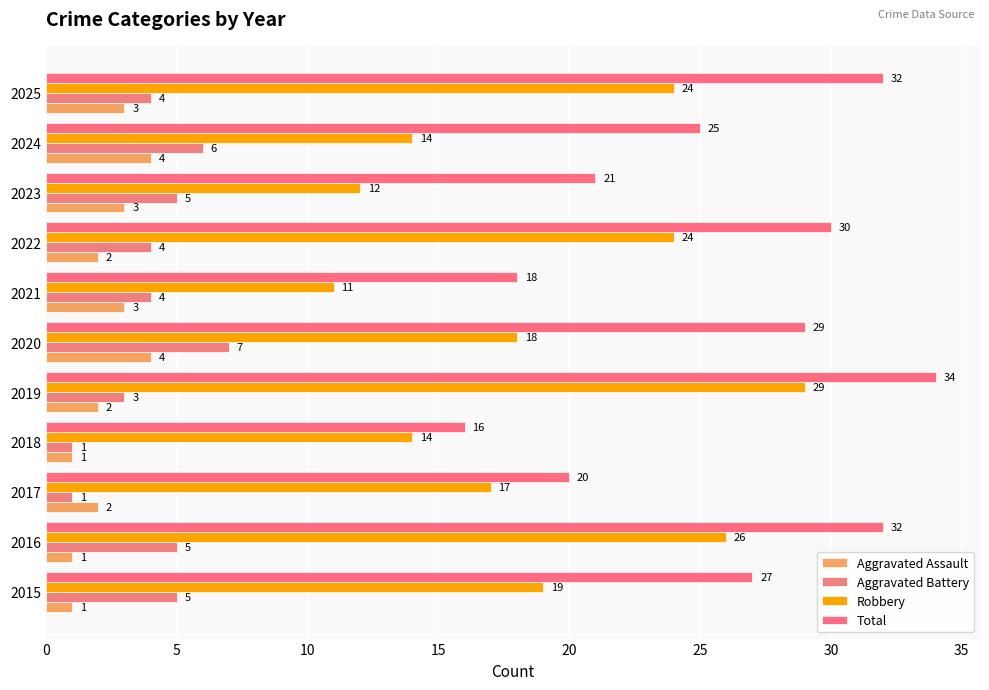

How many categories are shown in the chart?

11